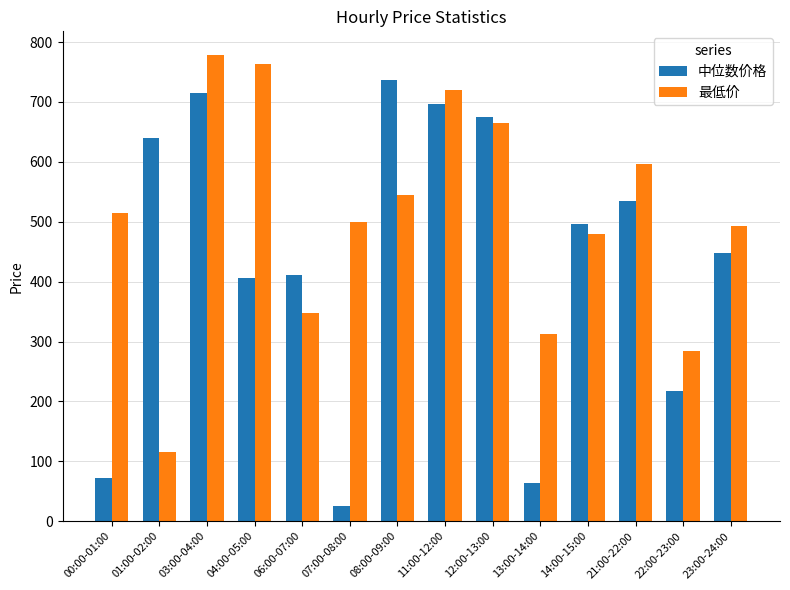

List the series in order of their peak value, highest first.

最低价, 中位数价格